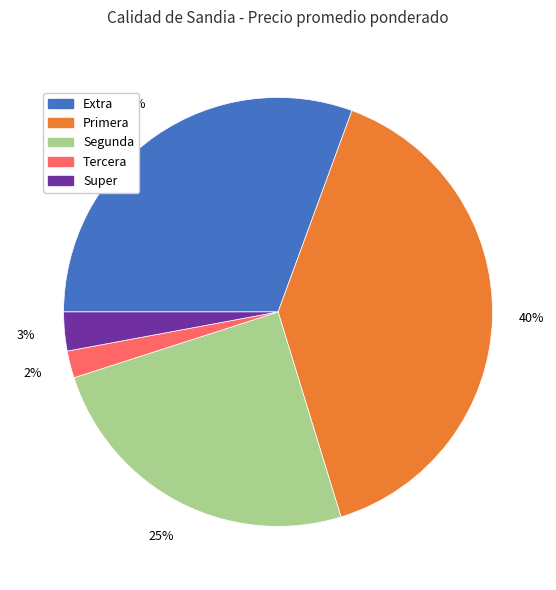

Between Segunda and Super, which is larger?

Segunda